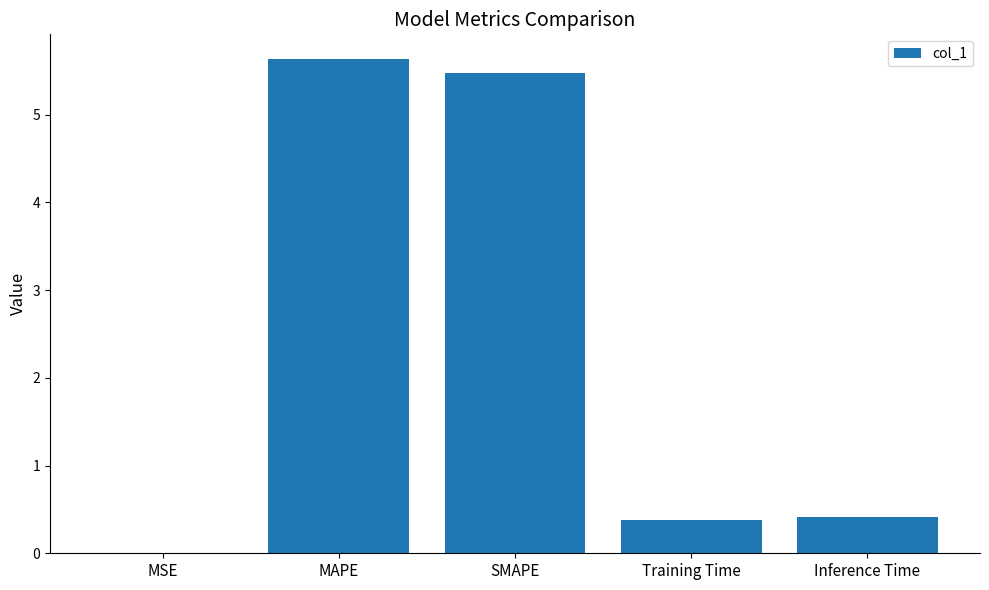

Are the bars grouped side by side (vs. stacked)?

No